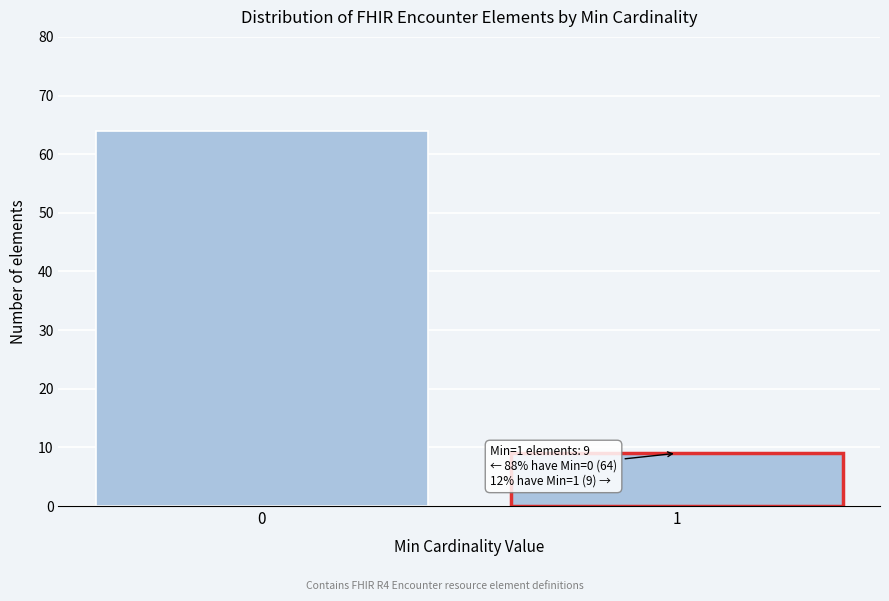

Reading left to right, transcribe all the data shown in this chart.

0=64	1=9